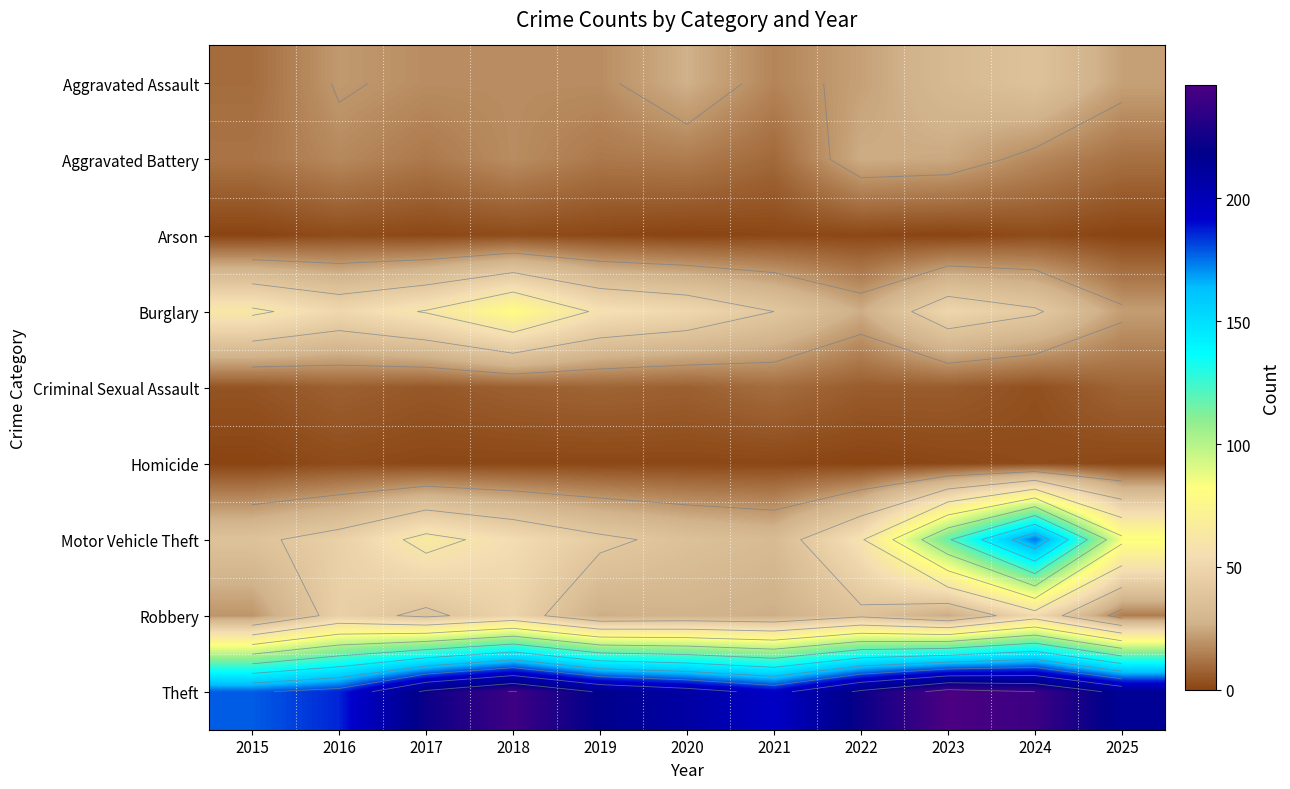

At 2020, list the series in order from smallest to largest.

Arson, Homicide, Criminal Sexual Assault, Aggravated Battery, Aggravated Assault, Robbery, Motor Vehicle Theft, Burglary, Theft